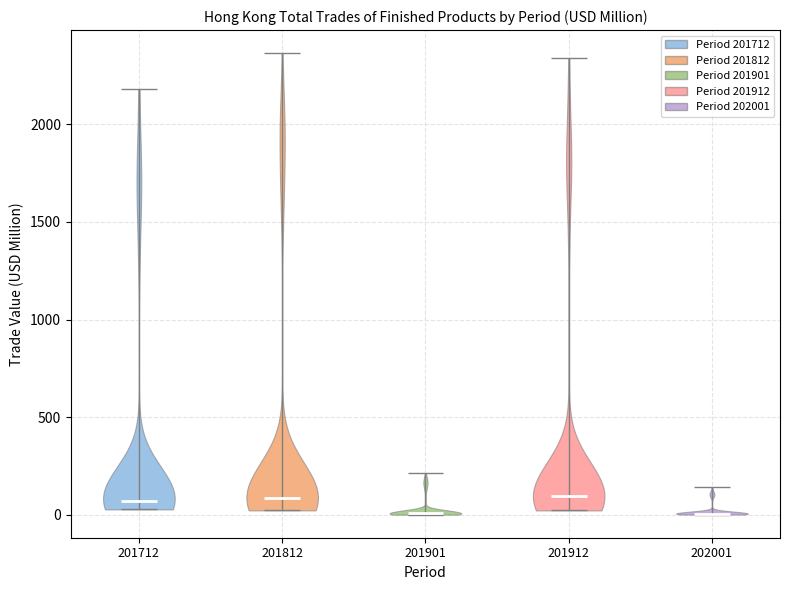

What is the lowest point the violin at x = 201712 reaches on the y-axis? The values are not printed on the chart, so give them approximately, as read against the axis.

50